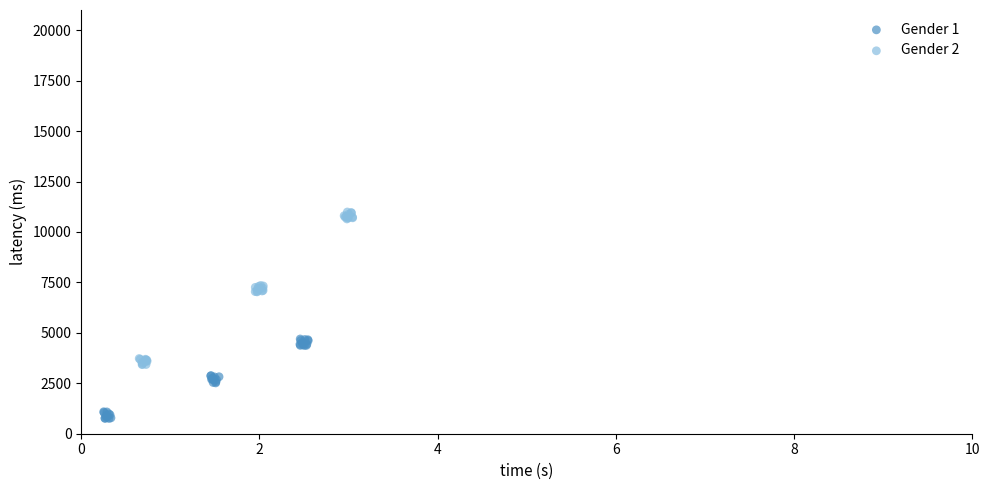

Which series has the largest Y range (max minus min)?

Gender 2